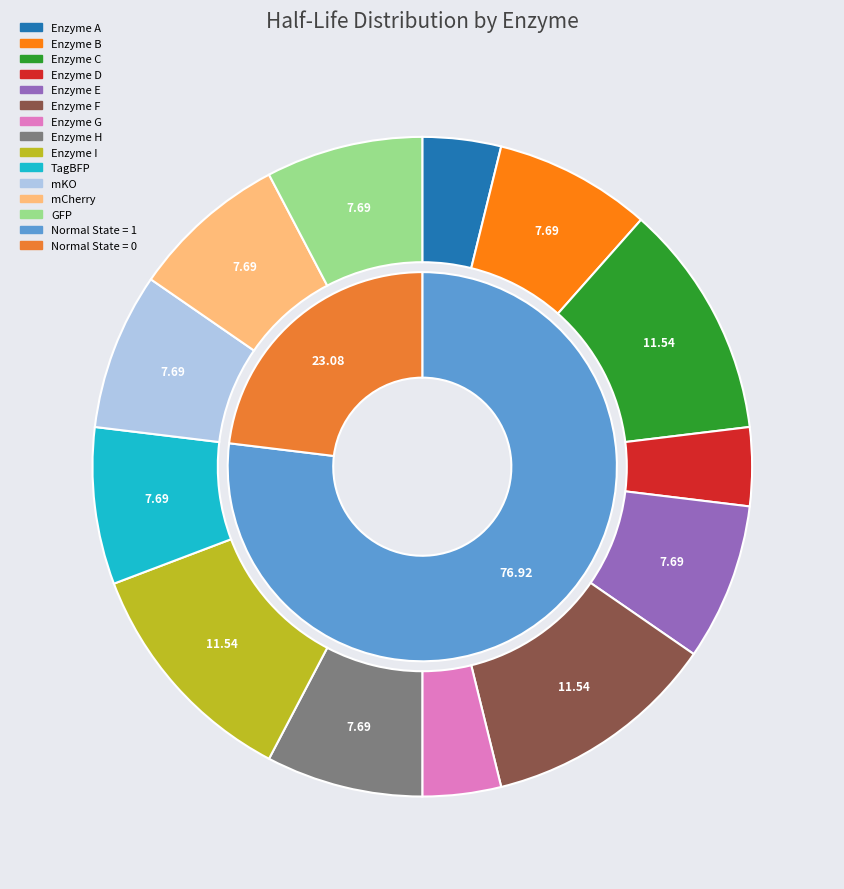

The Enzyme A slice represents 4% of the pie. True or false?

True